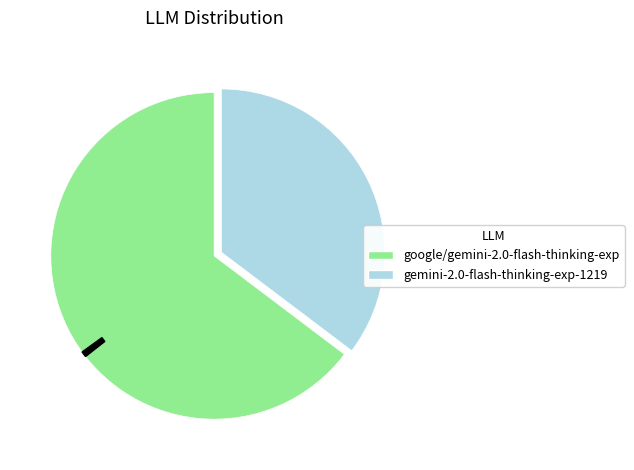

Does any single category account for the majority?

Yes